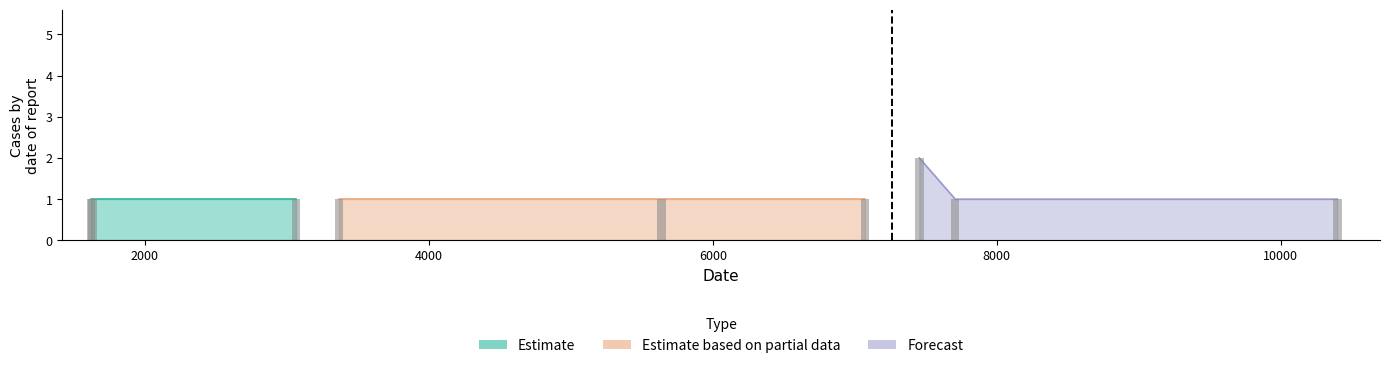

Rank the categories by value from lowest to highest.

1619, 1631, 3063, 3368, 5638, 7070, 7707, 10399, 7454